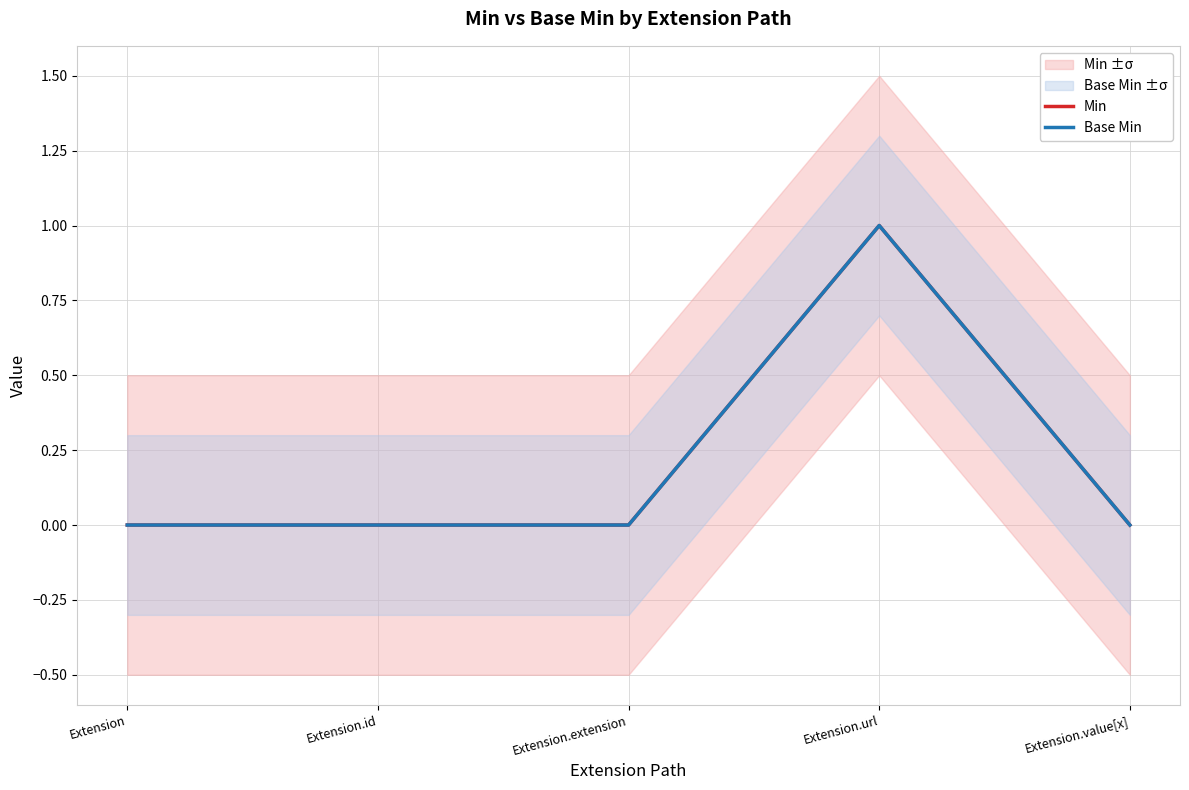

What is the maximum value for Min?

1